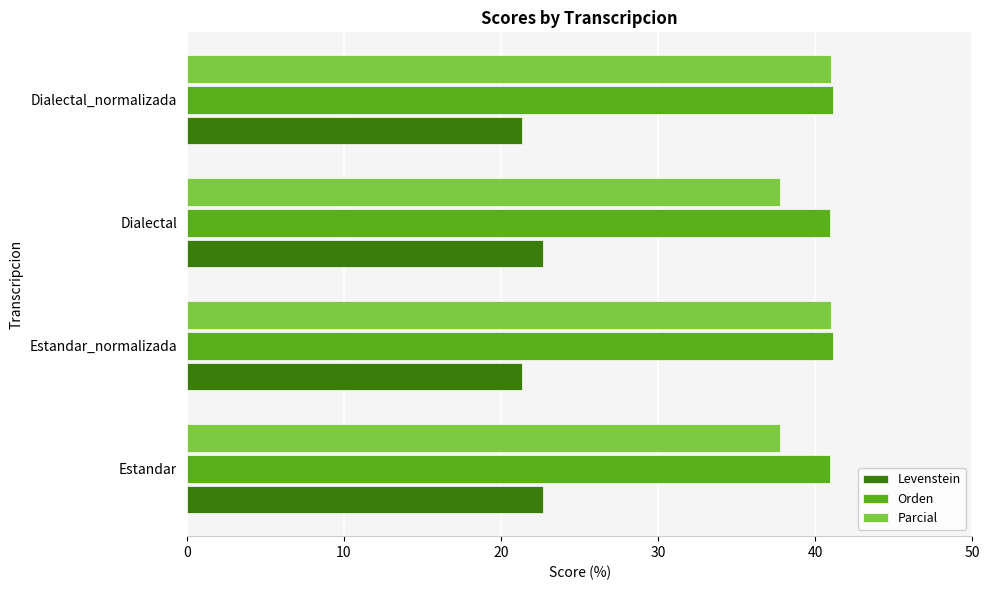

Which series has the largest total across all categories?

Orden